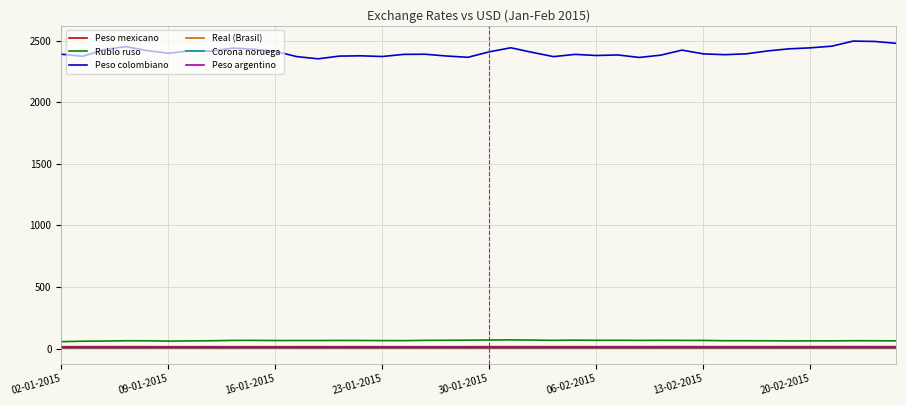

Which series has the largest total across all categories?

Peso colombiano